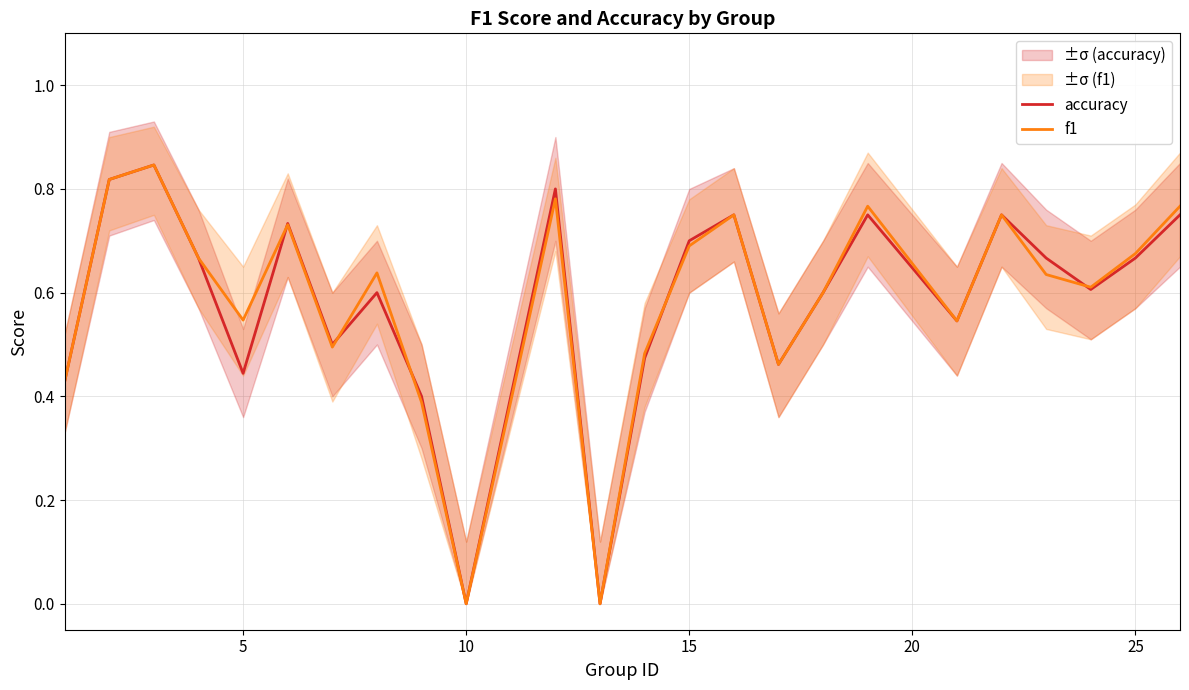

At how many categories does at least one series exceed 0?

22